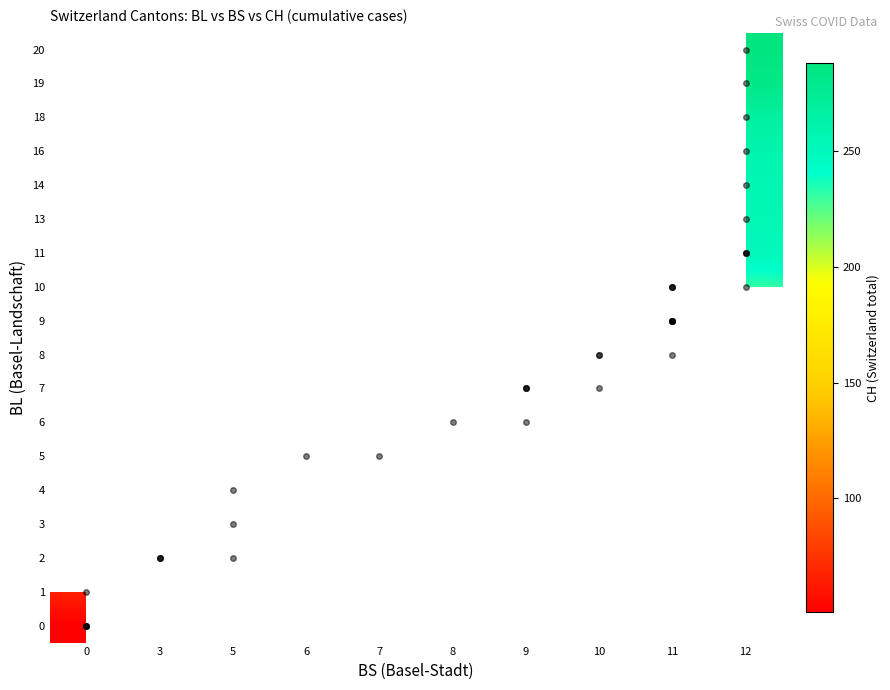

What is the maximum value shown in the chart?

288.0